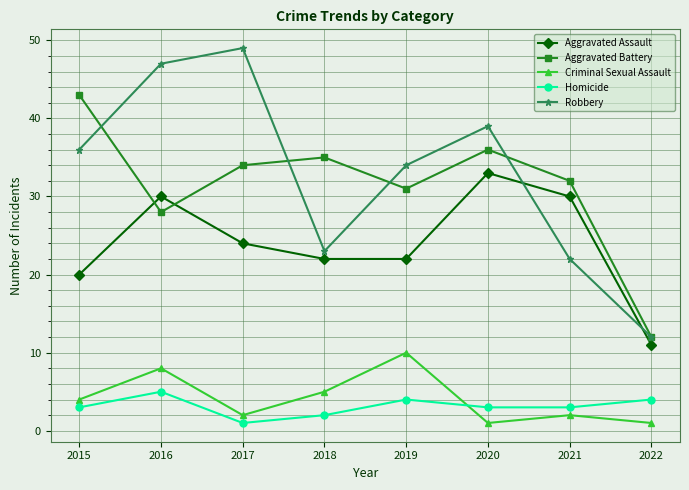

What is the approximate value of Robbery at 2015, to the nearest 10?

40